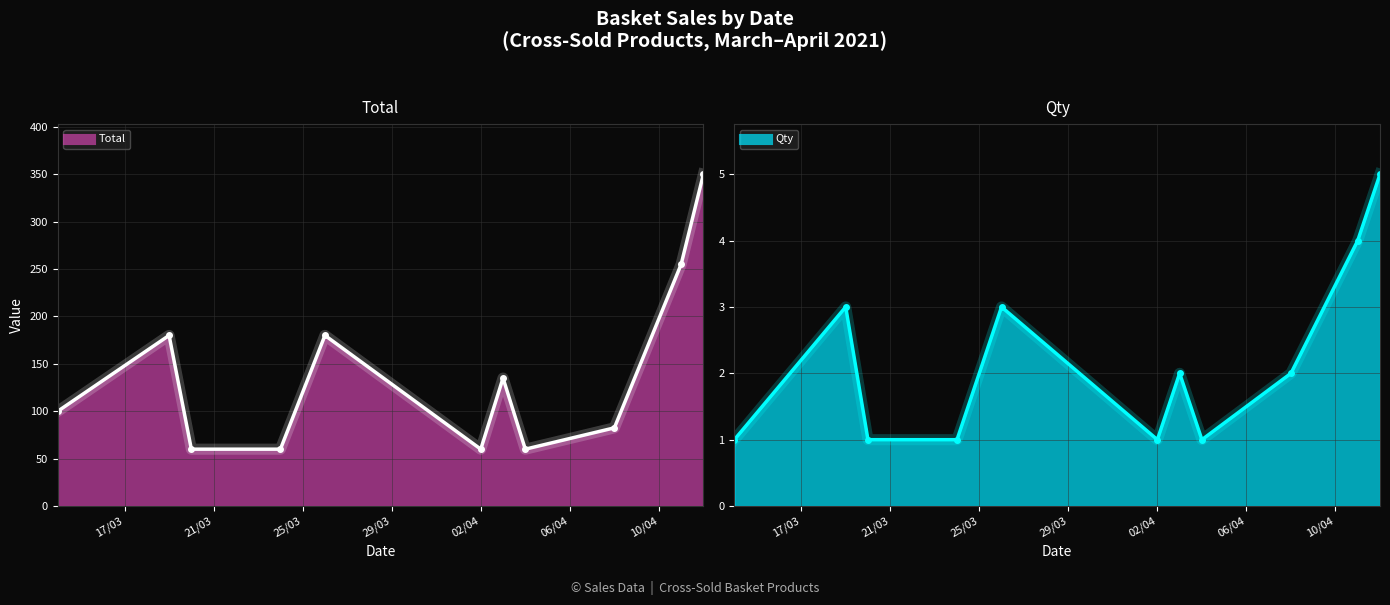

How many data points in Total line are less than 100?

5